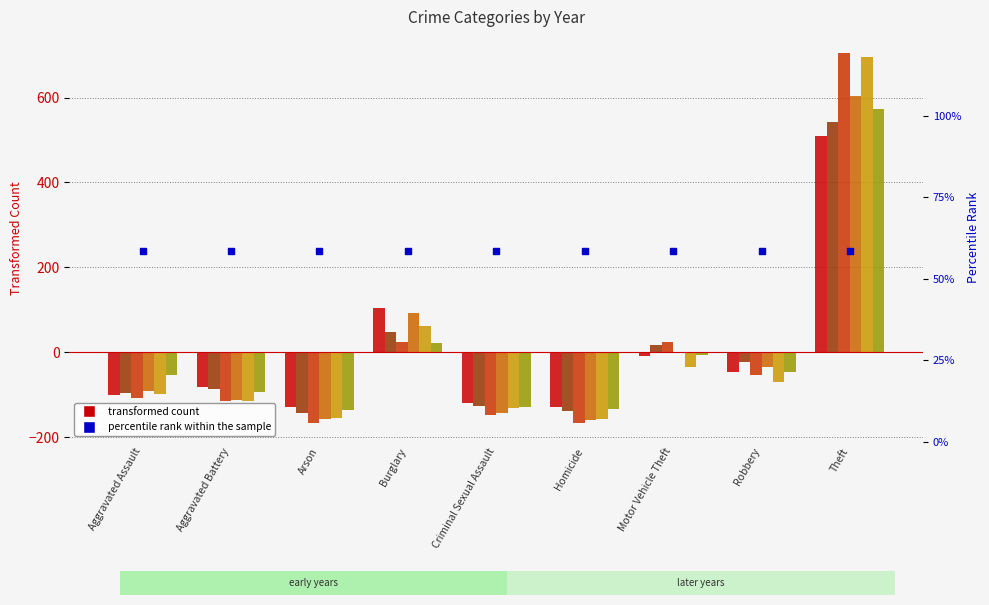

Is the value of 2020 at Theft greater than the value of 2018 at Arson?

Yes